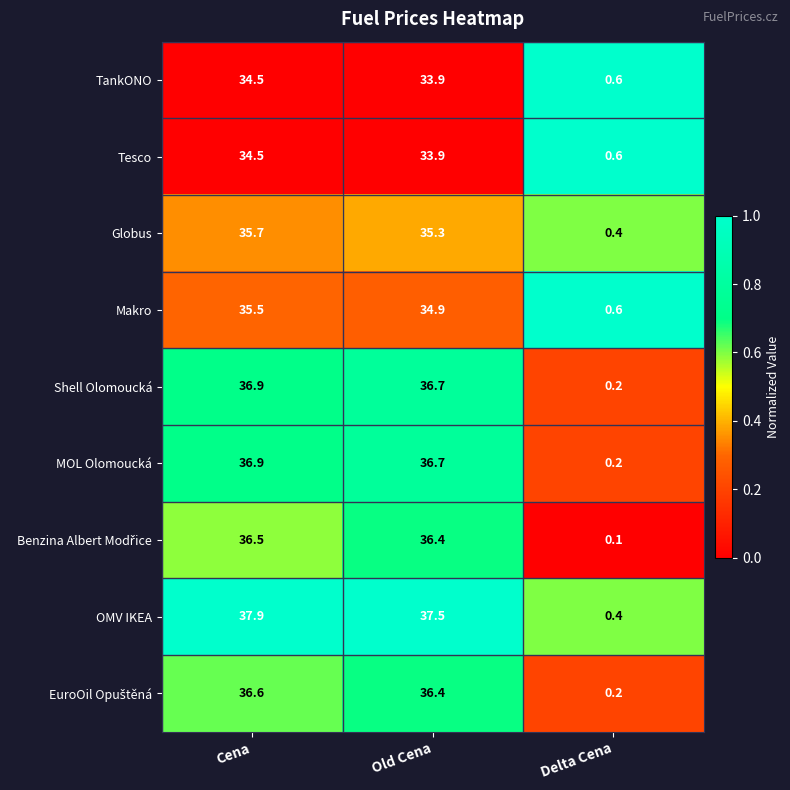

How many categories are shown in the chart?

3